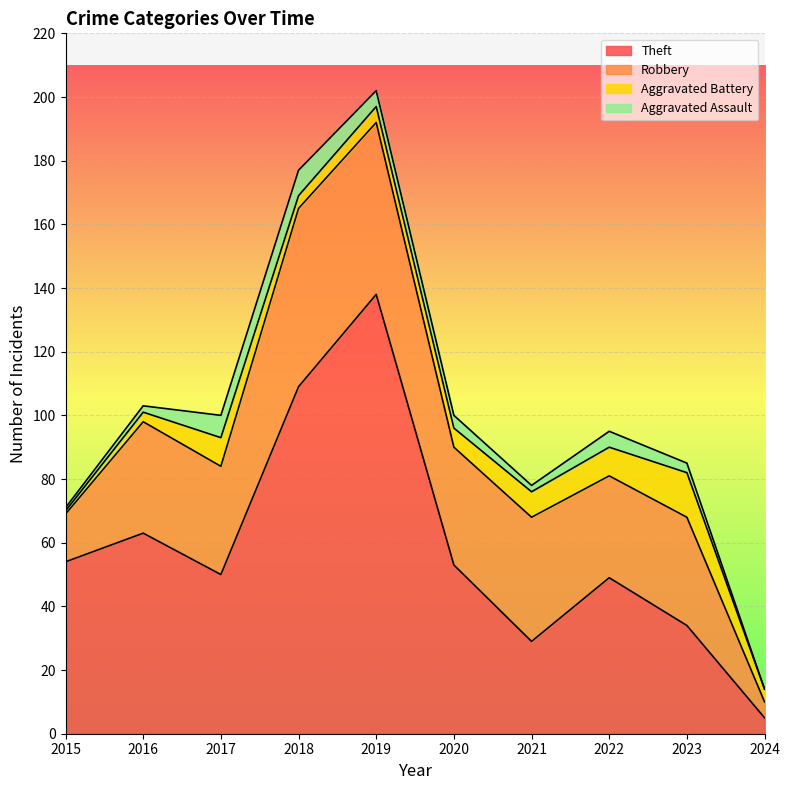

What is the difference between the second highest and minimum values in the Theft series?

104